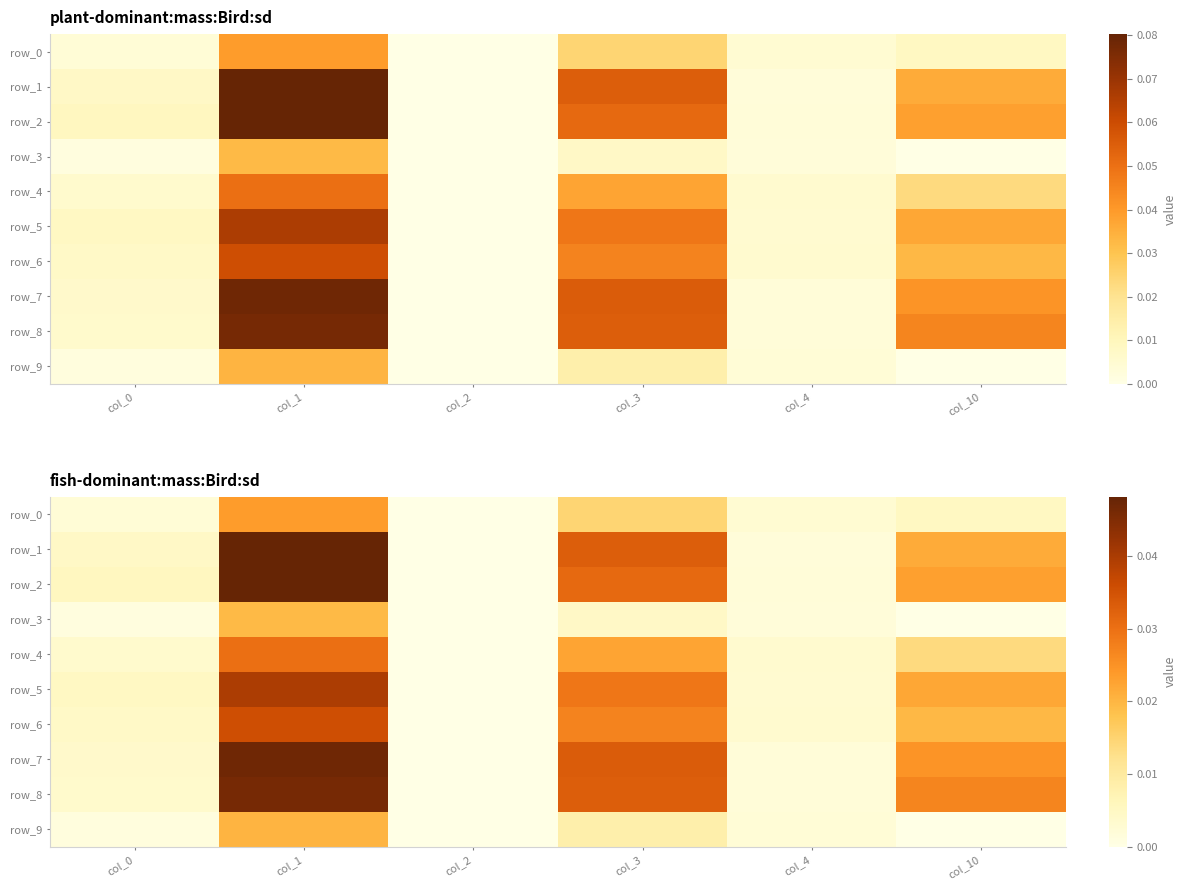

List the series in order of their peak value, lowest first.

row_3, row_9, row_0, row_4, row_6, row_5, row_8, row_7, row_2, row_1